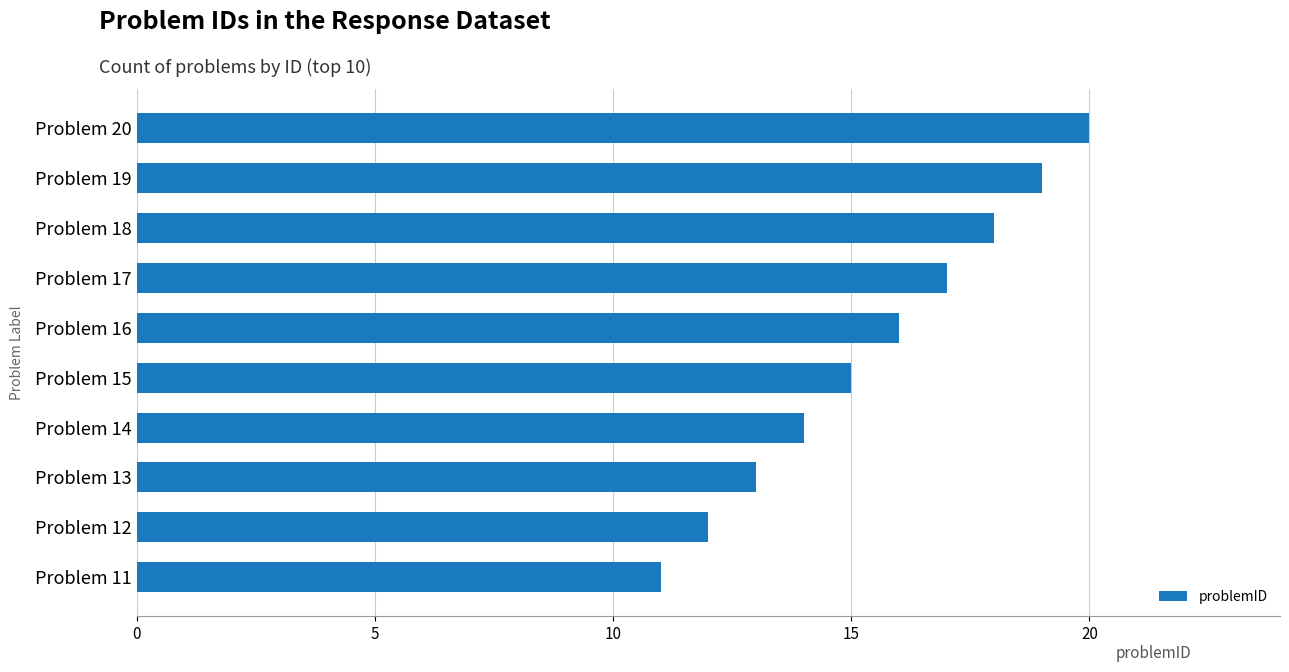

What is the difference between the maximum and minimum values?

9